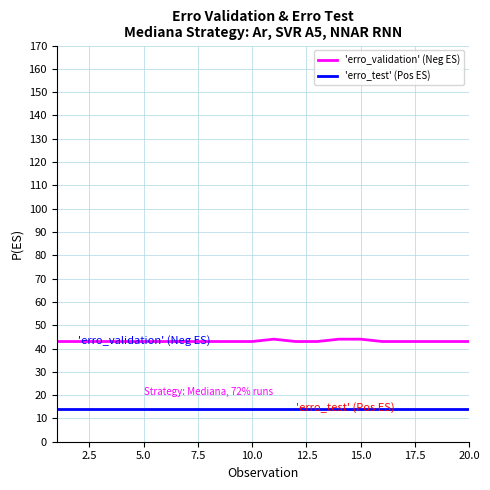

True or false: 'erro_test' (Pos ES) and 'erro_validation' (Neg ES) cross at least once.

False